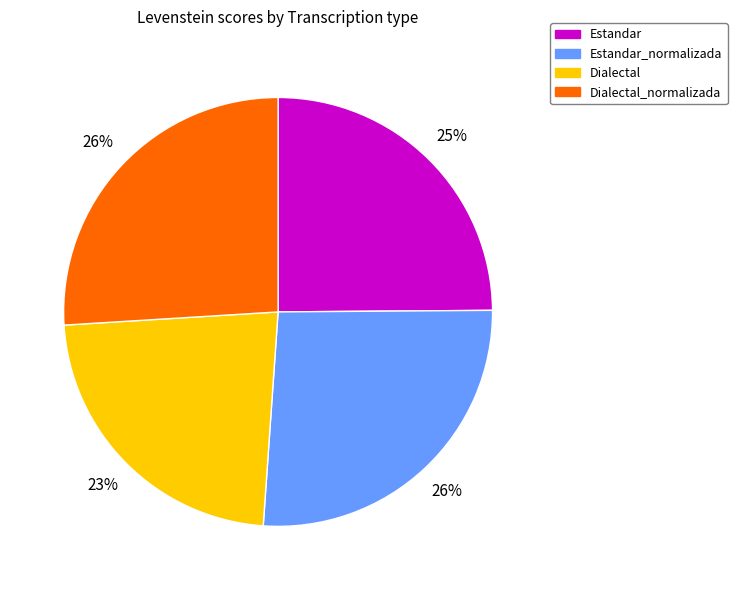

How many slices are in this pie chart?

4